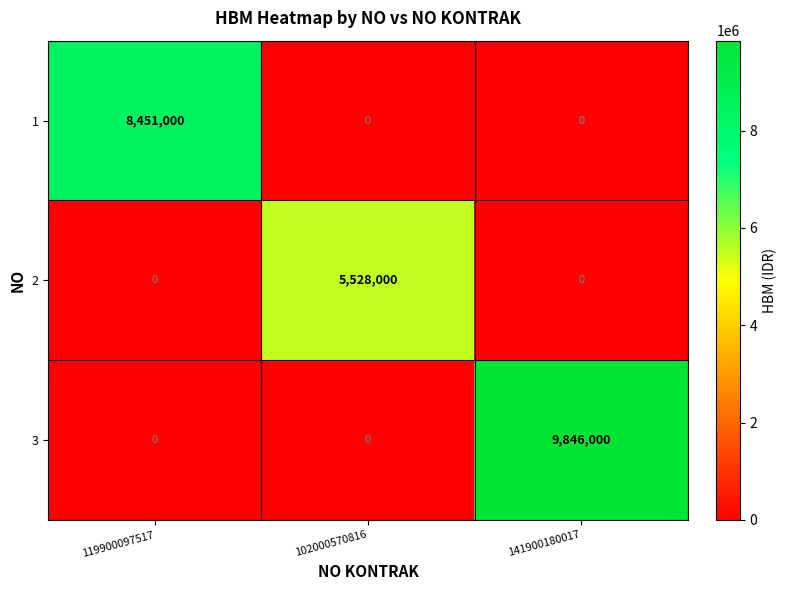

Reading right to left, what are all the values shown in this chart?

1: 141900180017=0	102000570816=0	119900097517=8451000
2: 141900180017=0	102000570816=5528000	119900097517=0
3: 141900180017=9846000	102000570816=0	119900097517=0